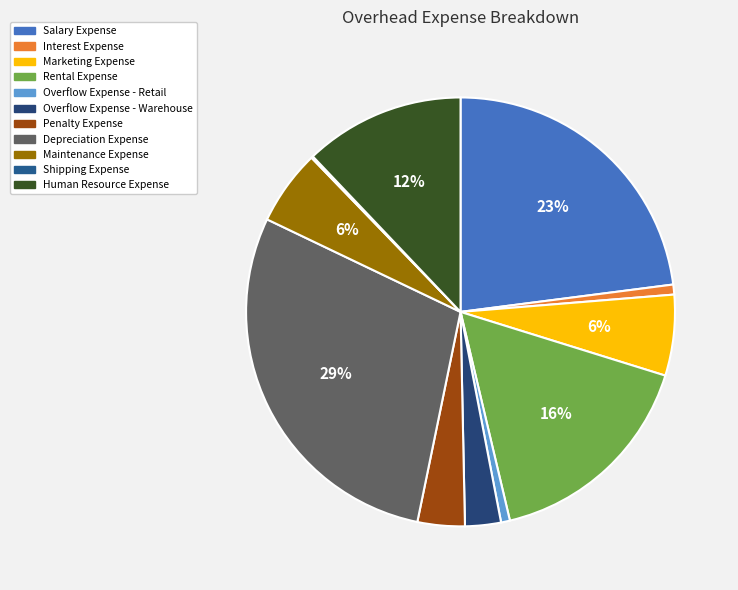

Count the number of slices in the pie.

11